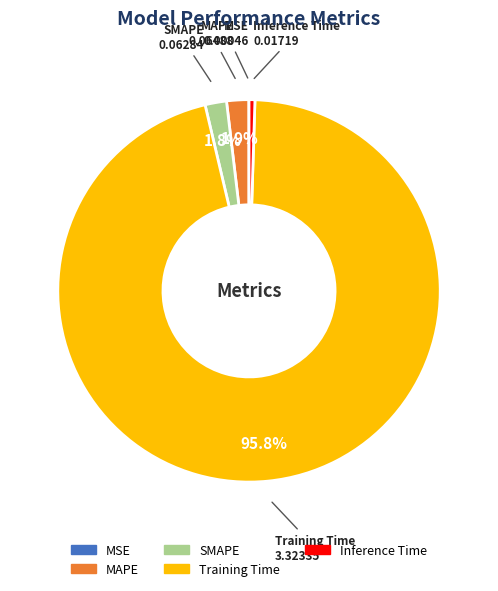

To the nearest percent, what is the combined percentage of SMAPE and Training Time?

98%